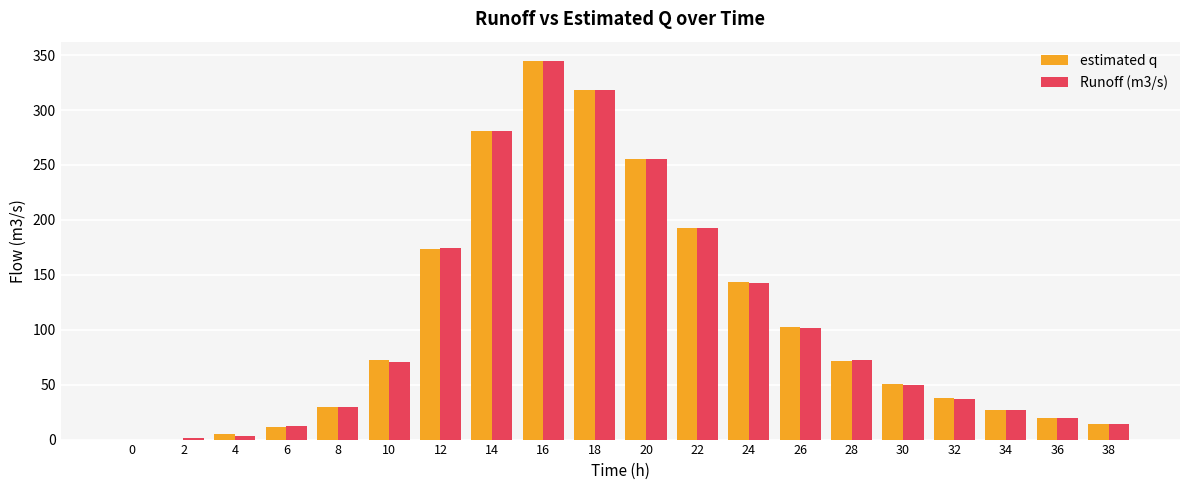

How many data points does each series have?

20